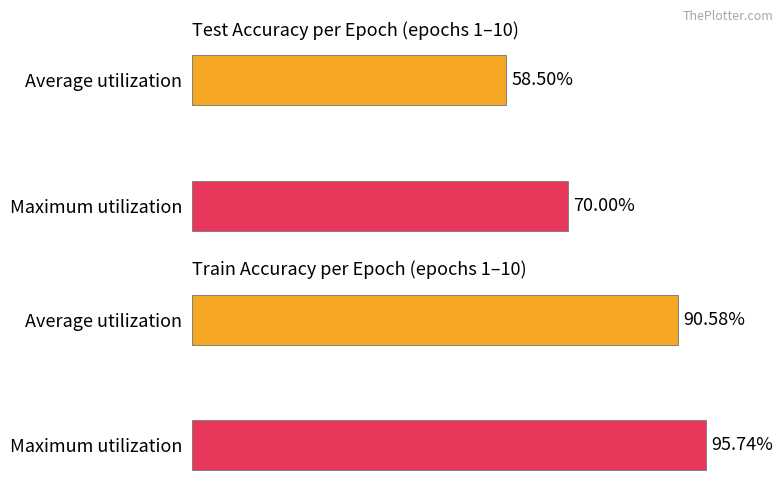

The value of test_accuracy at Average utilization is 58.5. True or false?

True